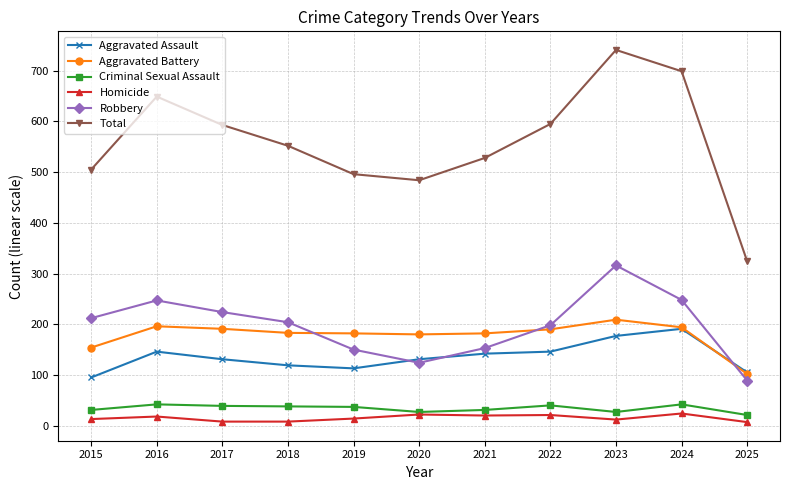

Does the chart display data point markers on the line(s)?

Yes